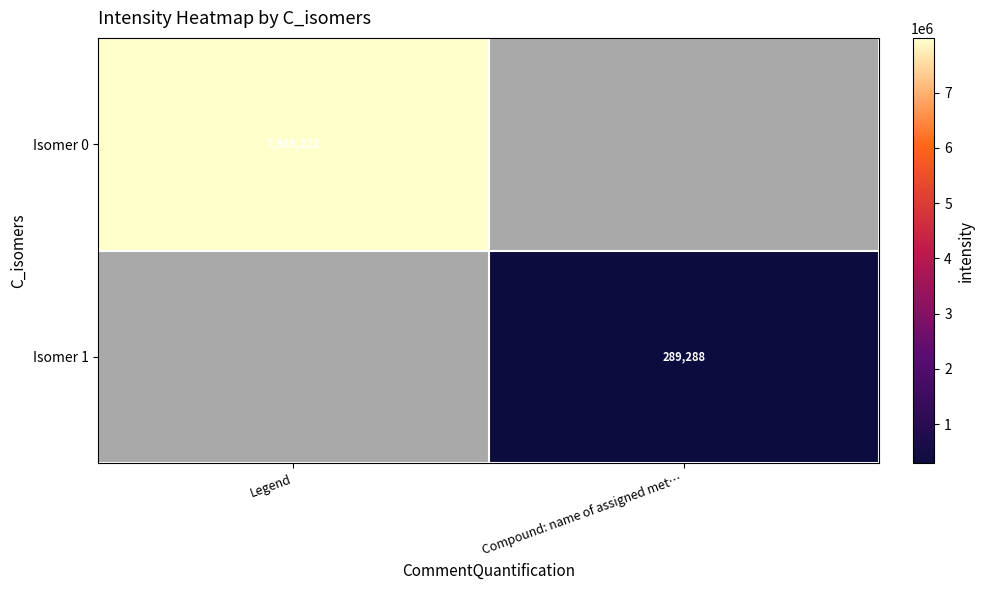

Is the value of Isomer 0 at Legend greater than the value of Isomer 1 at Compound: name of assigned met…?

Yes